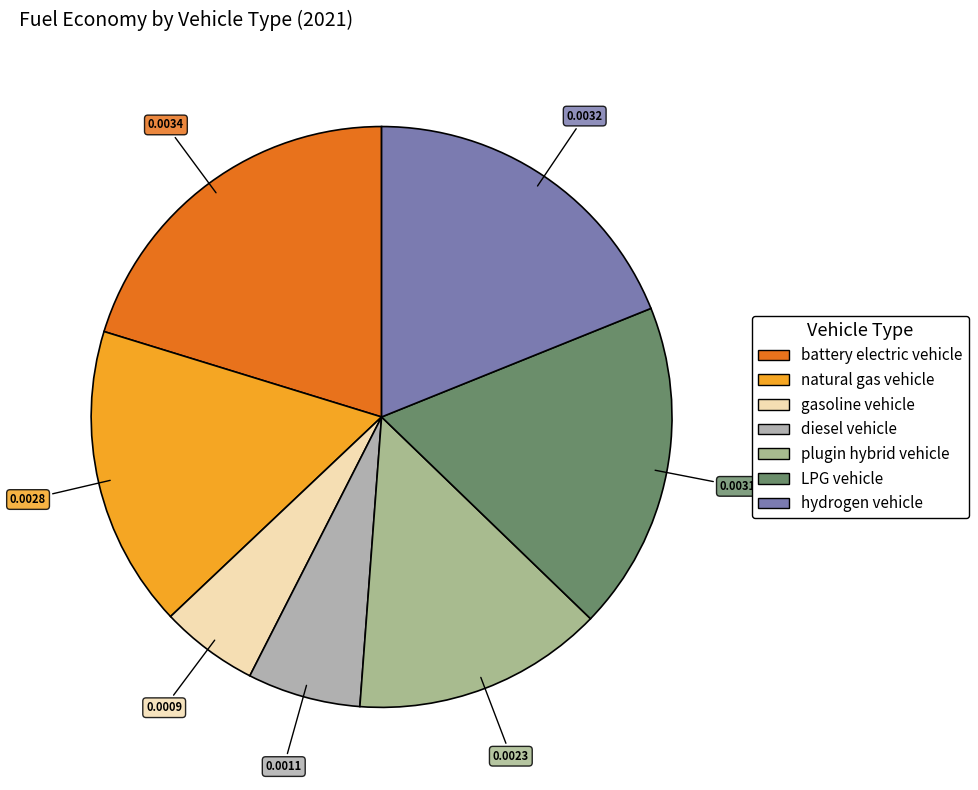

Is the sum of natural gas vehicle and hydrogen vehicle greater than half?

No